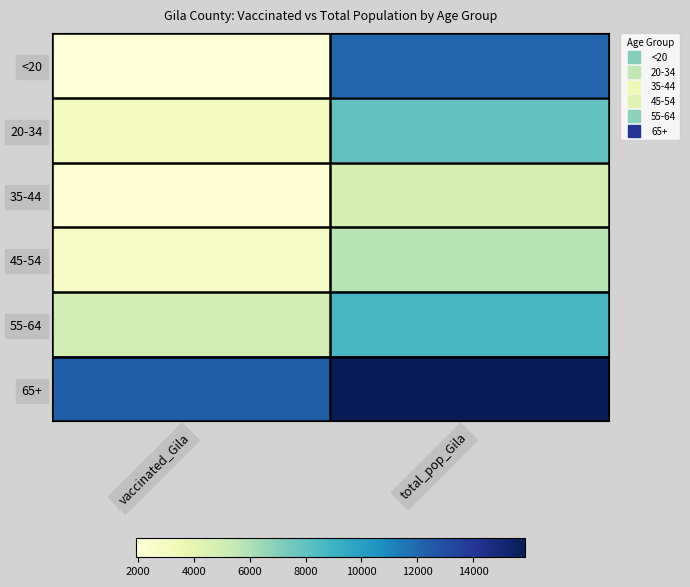

Reading right to left, list all the values displayed in this chart.

<20: total_pop_Gila=12107	vaccinated_Gila=1910
20-34: total_pop_Gila=7943	vaccinated_Gila=3136
35-44: total_pop_Gila=4775	vaccinated_Gila=2219
45-54: total_pop_Gila=5745	vaccinated_Gila=2749
55-64: total_pop_Gila=8718	vaccinated_Gila=4943
65+: total_pop_Gila=15871	vaccinated_Gila=12379